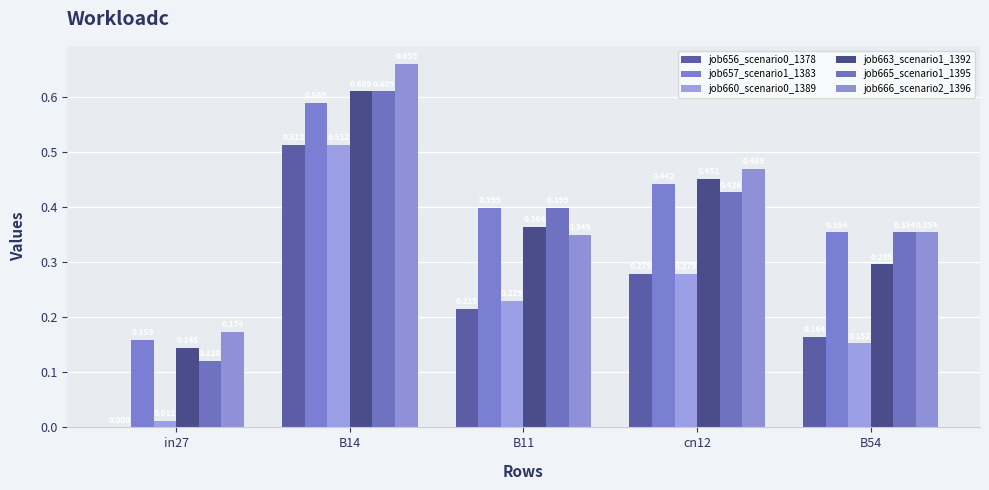

What is the difference between the highest and lowest values at in27?

0.2